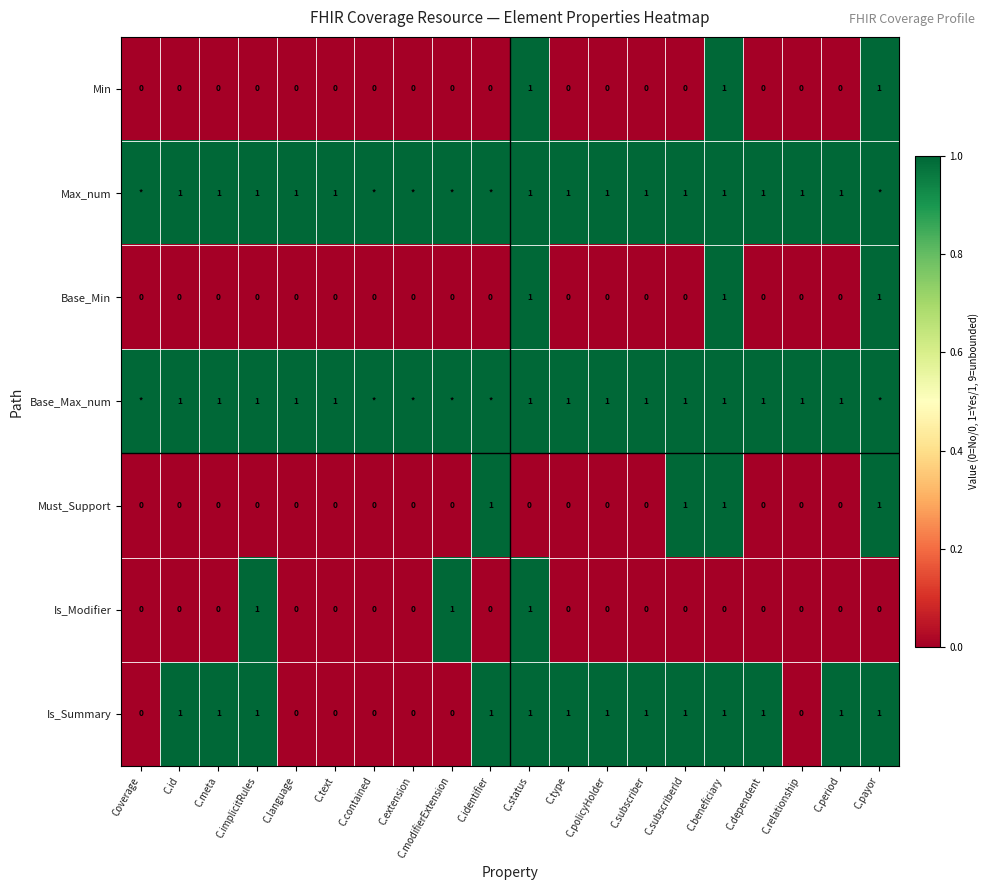

How many values in the Must_Support series exceed 0?

4